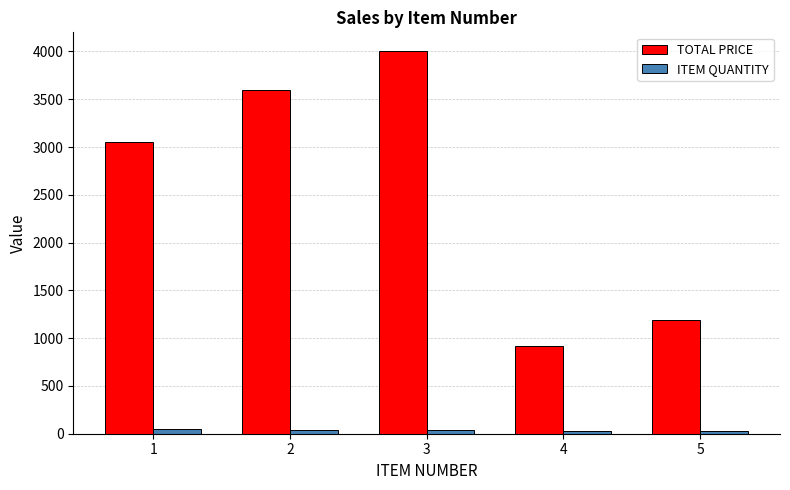

Which series has the largest total across all categories?

TOTAL PRICE